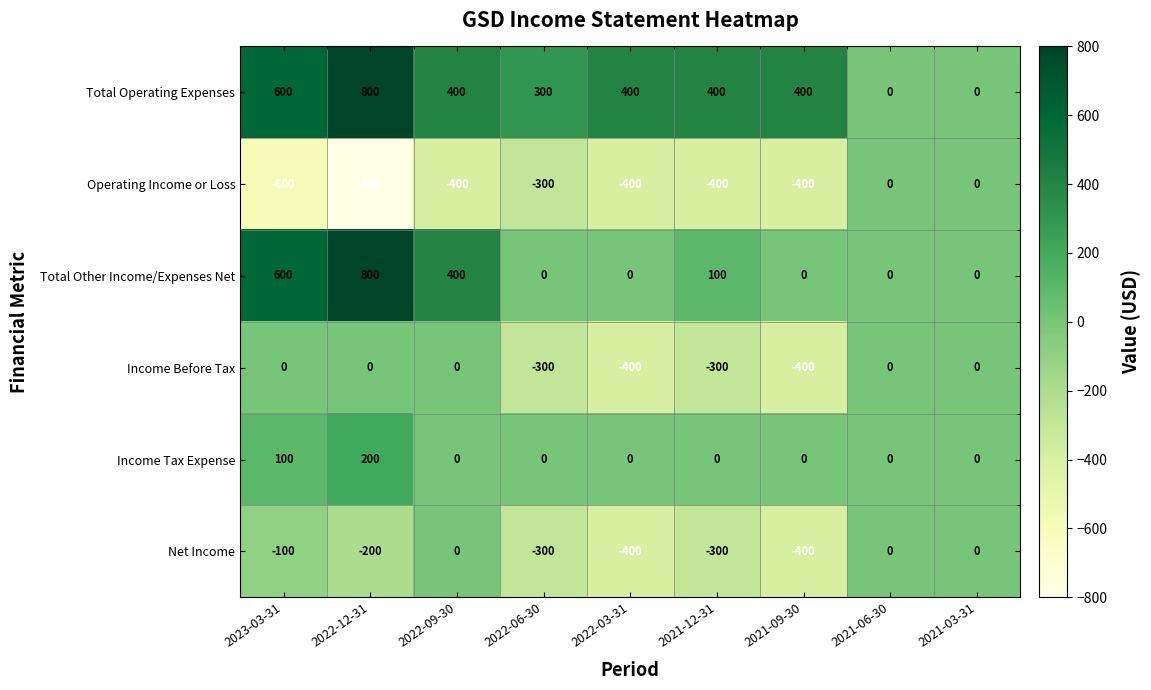

What is the difference between the second highest and second lowest values in the Income Before Tax series?

400